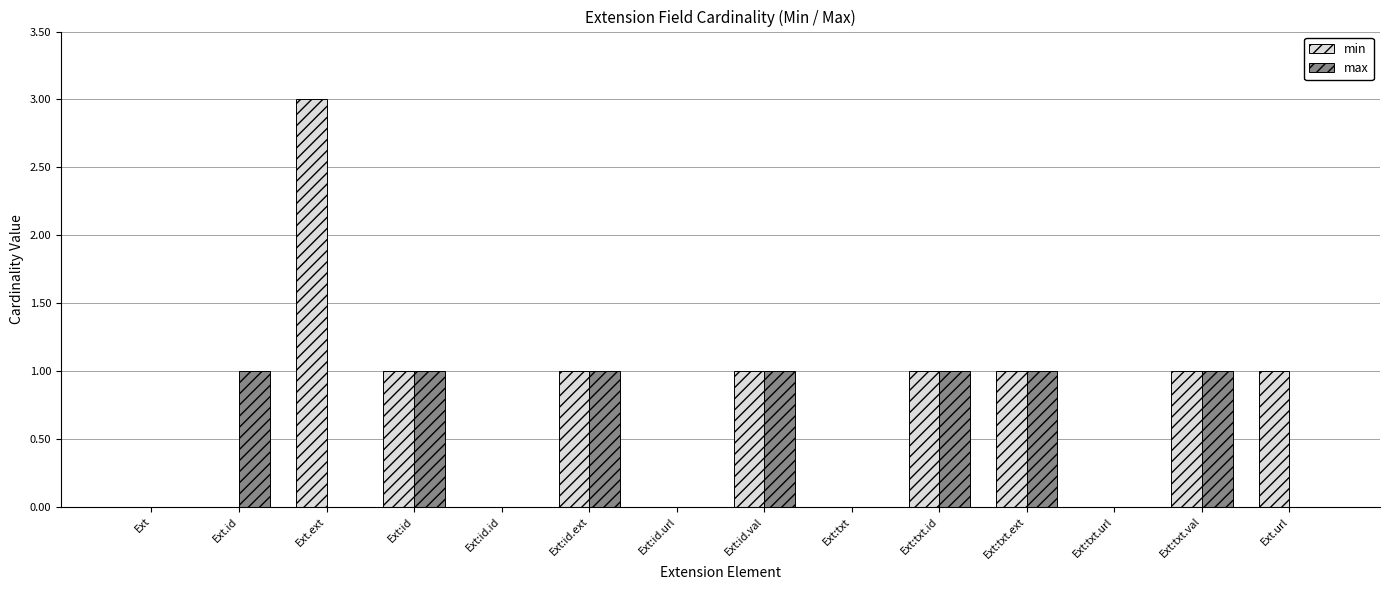

Which series changed the most between Ext.ext and Ext:txt.ext?

min